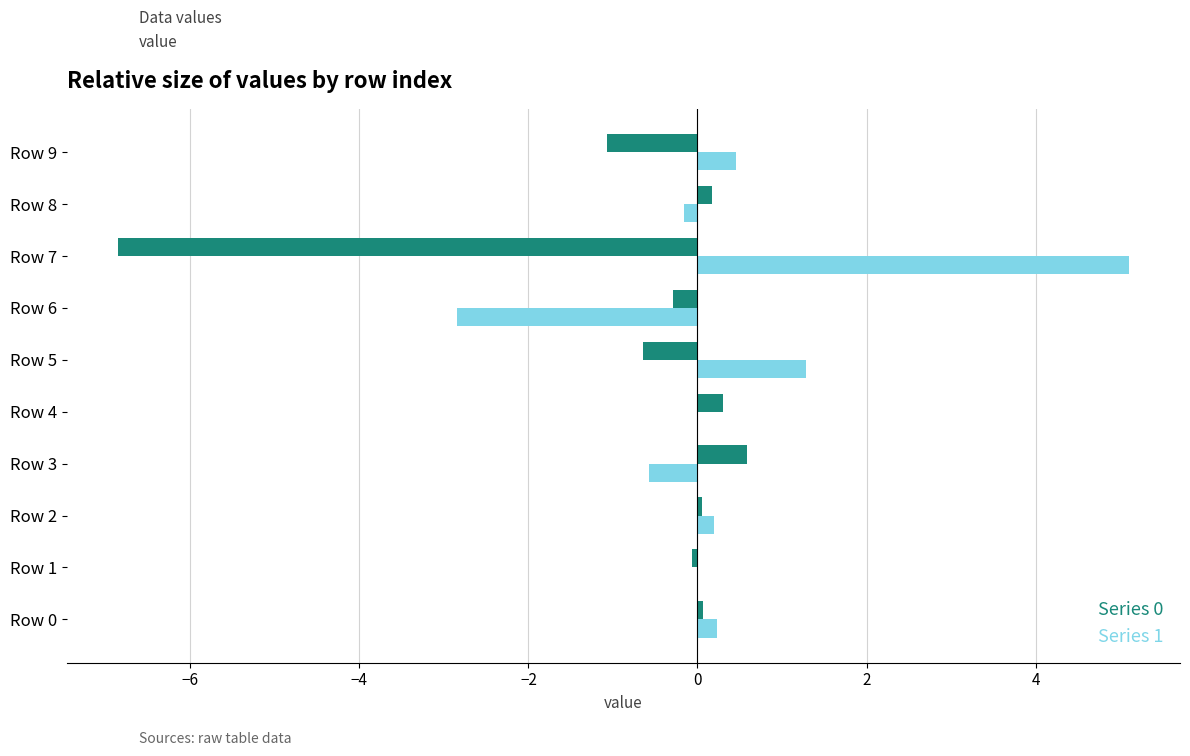

What is the greatest value displayed?

5.1